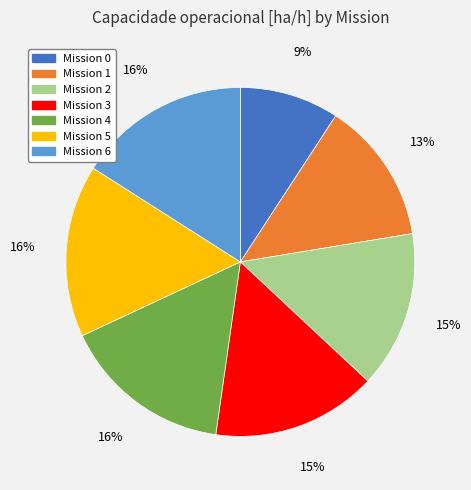

Is there a majority slice in this chart?

No